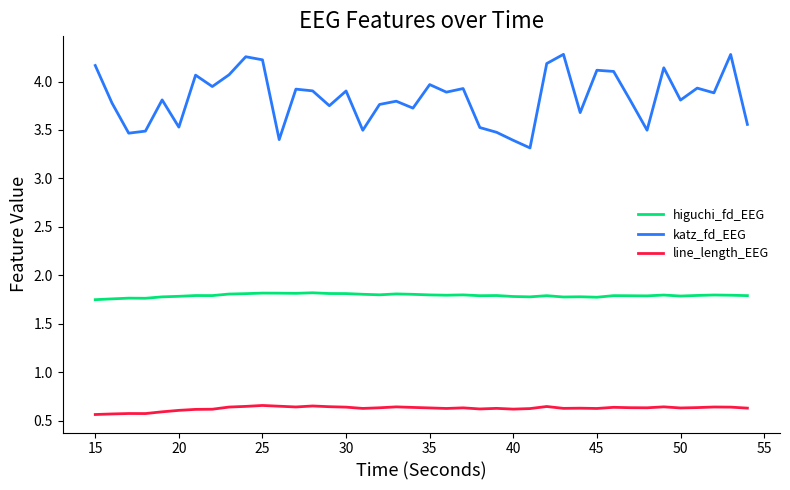

True or false: line_length_EEG and katz_fd_EEG intersect in this chart.

False